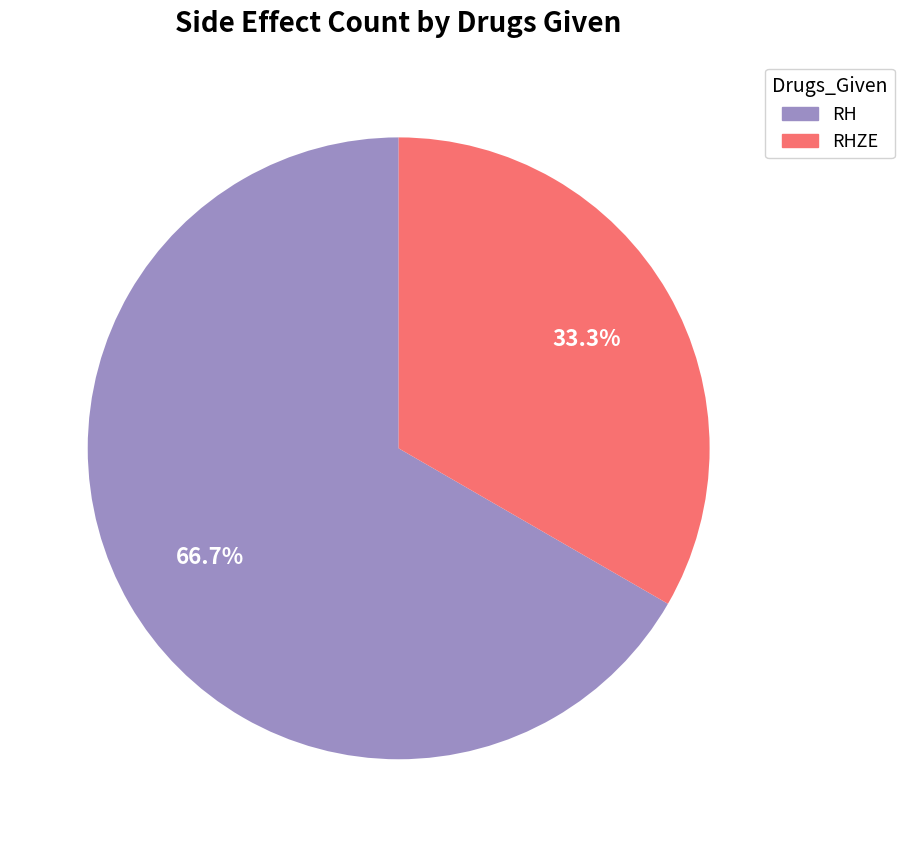

What percentage is the RH slice, to the nearest percent?

67%